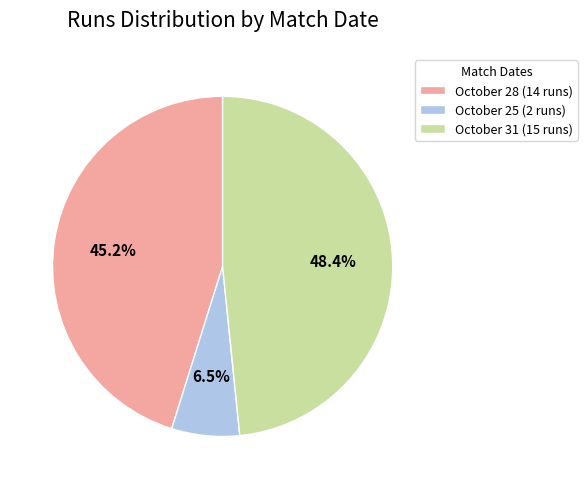

Count the number of slices in the pie.

3